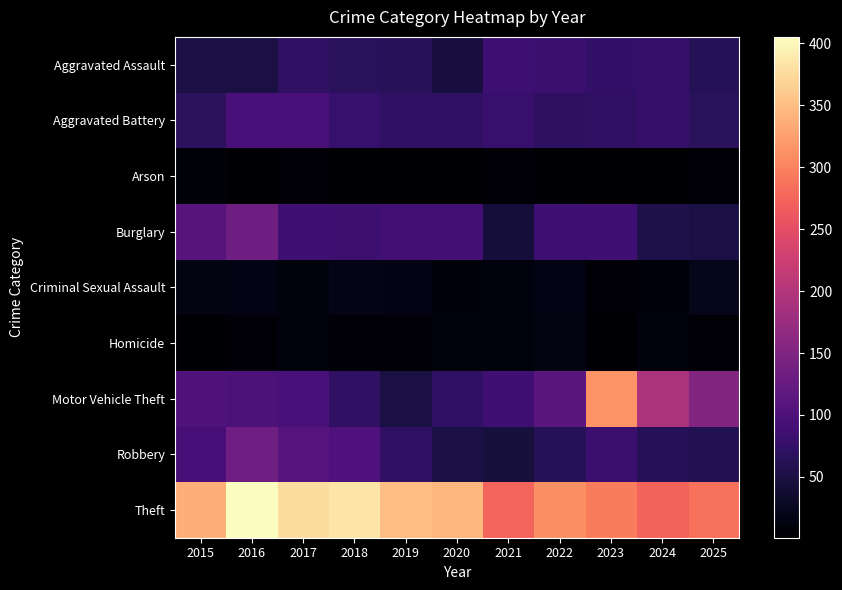

Rank the series at 2025 from highest to lowest value.

Theft, Motor Vehicle Theft, Aggravated Battery, Aggravated Assault, Robbery, Burglary, Criminal Sexual Assault, Arson, Homicide